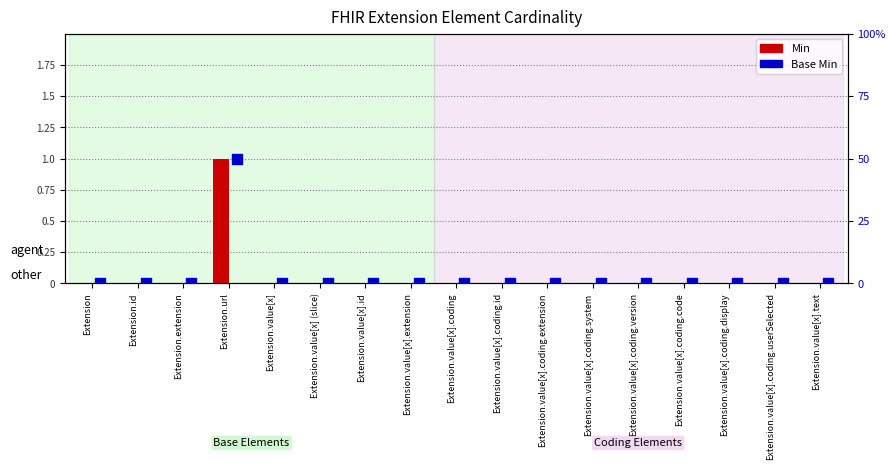

At how many categories does at least one series exceed 0?

1